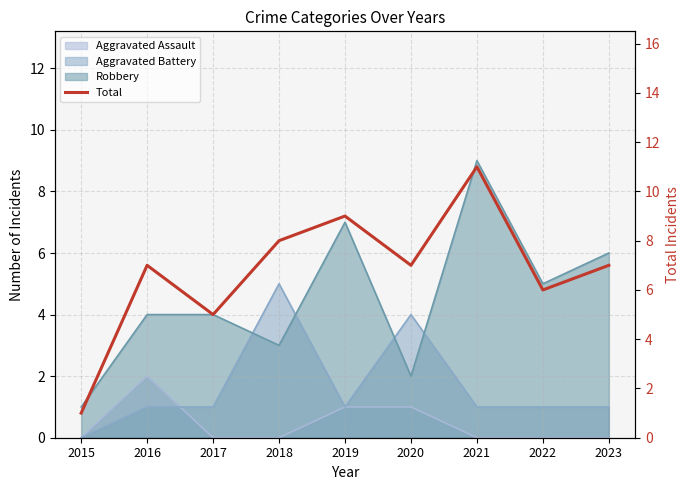

Where is the data nearest to the value 6?

2022